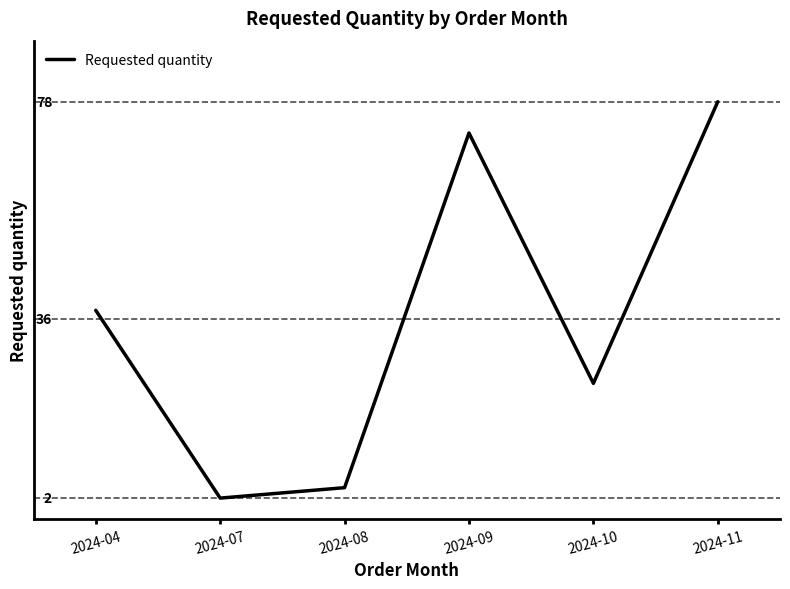

Which has a higher value, 2024-07 or 2024-11?

2024-11